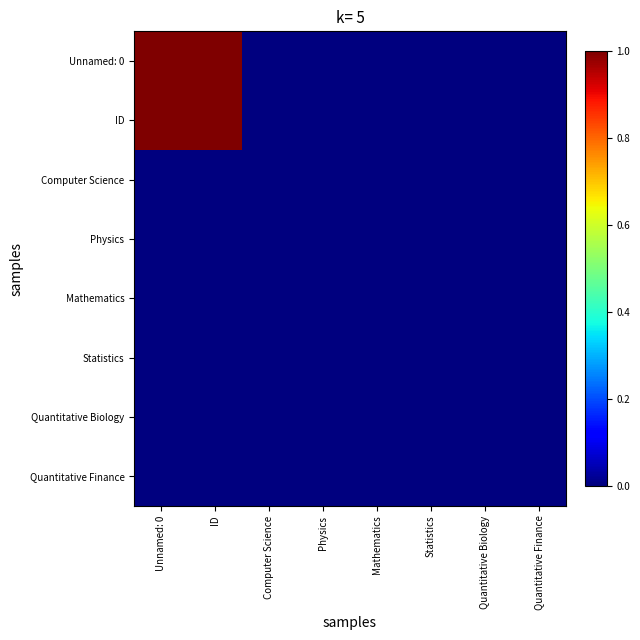

What is the total value across all series at Unnamed: 0?

2.0